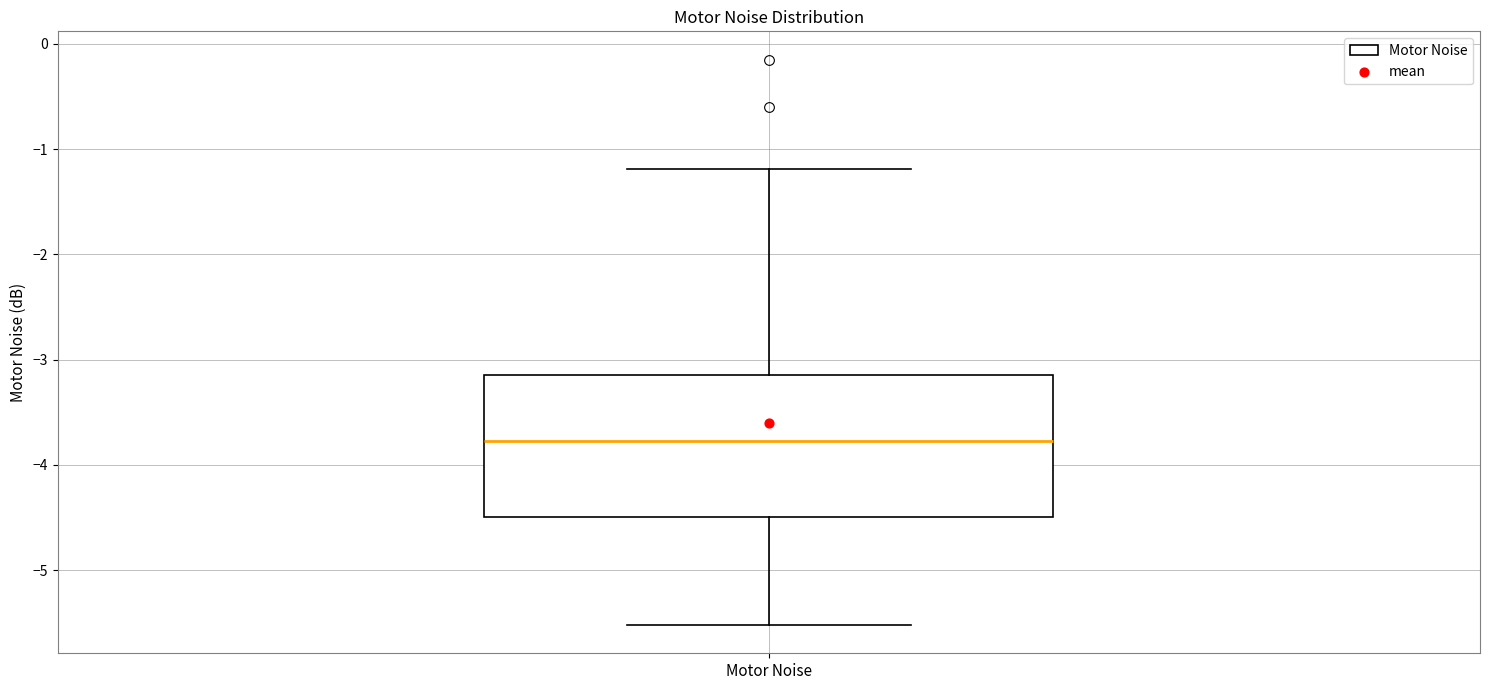

Transcribe this box plot: give where the median line is, the range the box spans, and where the two whiskers end, as read against the y-axis. The values are not printed on the chart, so give them approximately, as read against the axis.

median -3.8, box -4.5 to -3.1, whiskers -5.5 to -1.2